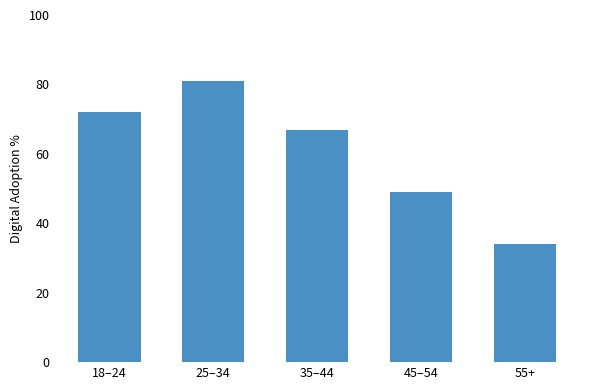

How many values are between 49 and 72?

3